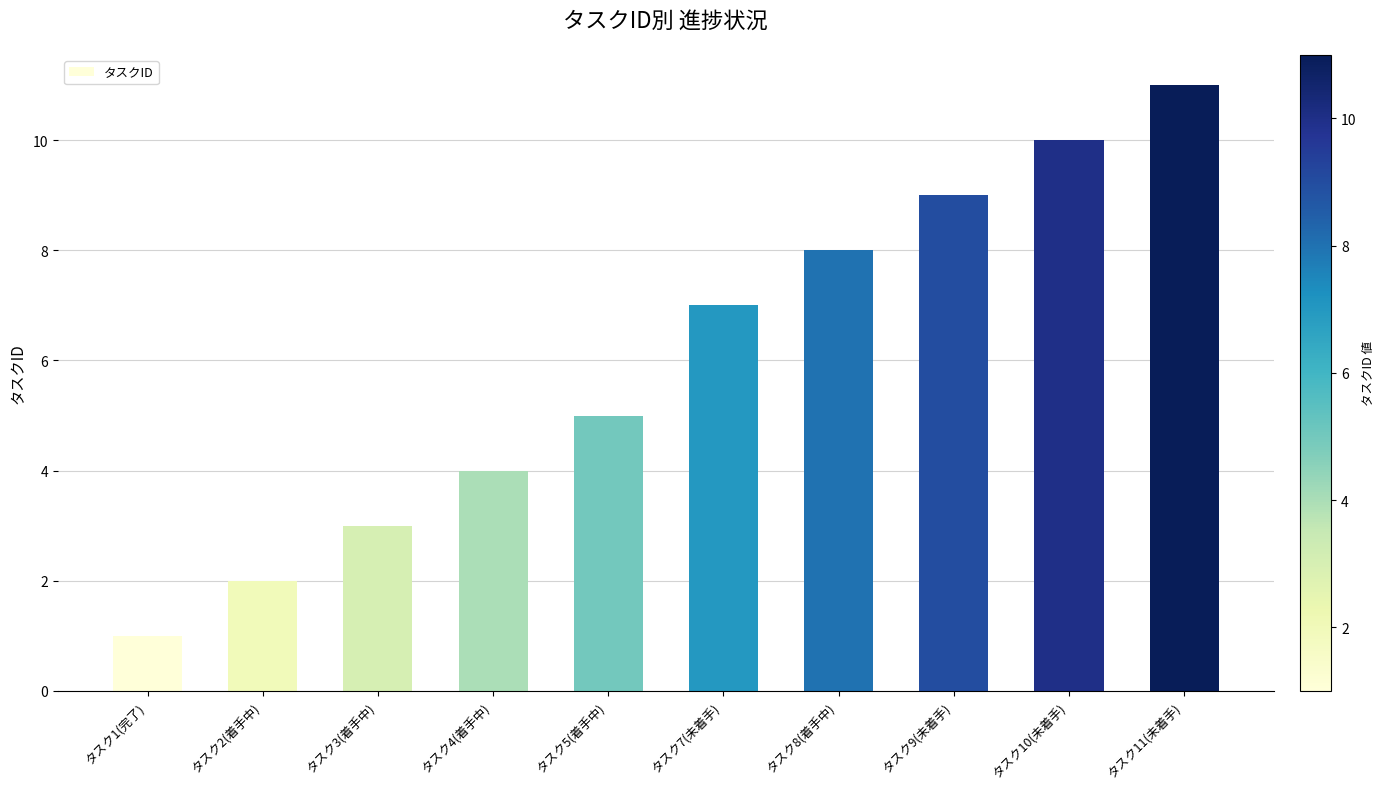

Reading right to left, what are all the values shown in this chart?

タスク11(未着手)=11	タスク10(未着手)=10	タスク9(未着手)=9	タスク8(着手中)=8	タスク7(未着手)=7	タスク5(着手中)=5	タスク4(着手中)=4	タスク3(着手中)=3	タスク2(着手中)=2	タスク1(完了)=1